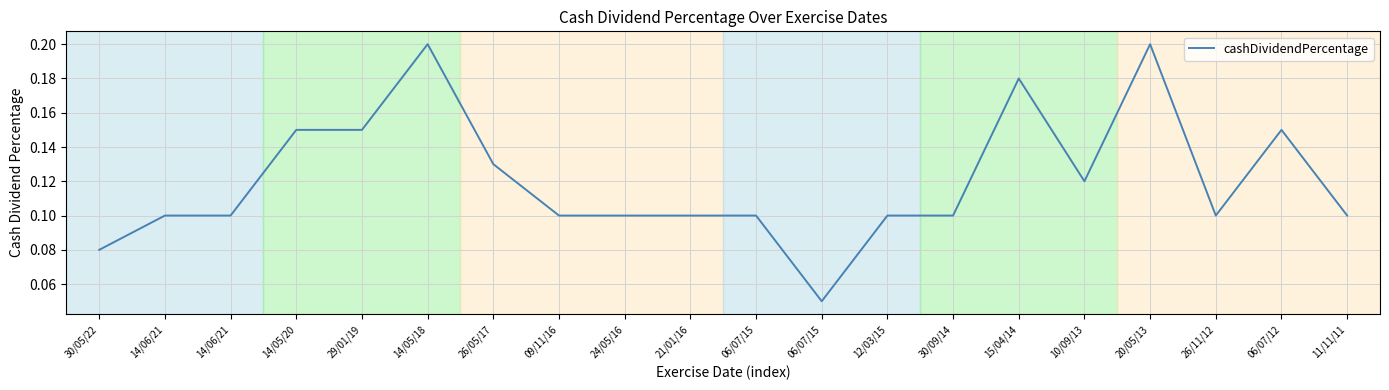

Reading left to right, what are all the values shown in this chart?

0.1	0.1	0.1	0.1	0.1	0.2	0.1	0.1	0.1	0.1	0.1	0.1	0.1	0.1	0.2	0.1	0.2	0.1	0.1	0.1